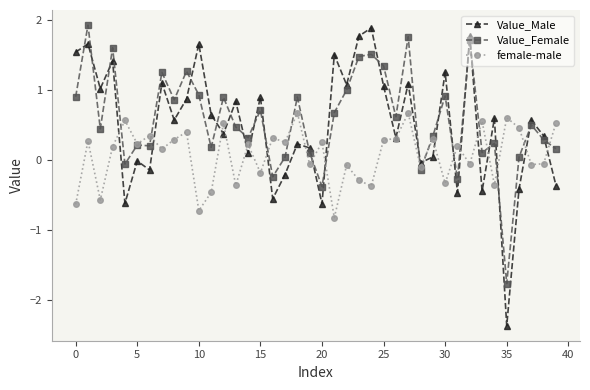

Rank the series by their maximum value, from highest to lowest.

Value_Female, Value_Male, female-male